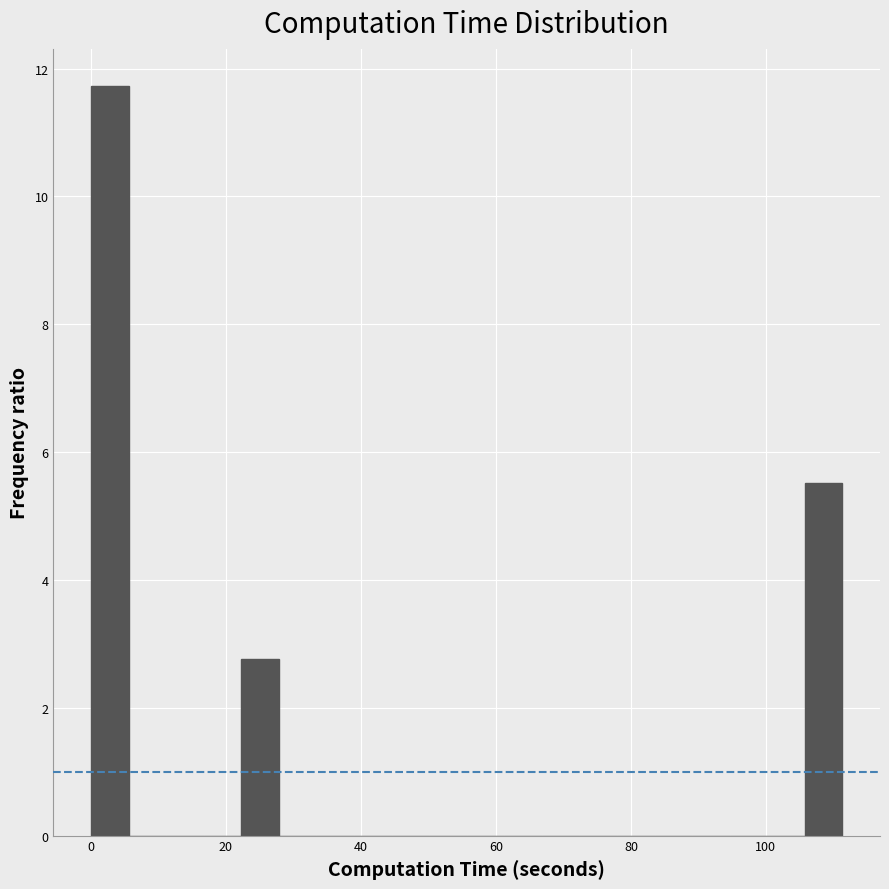

Read against the x-axis, roughly where is the centre of the tallest bar?

2